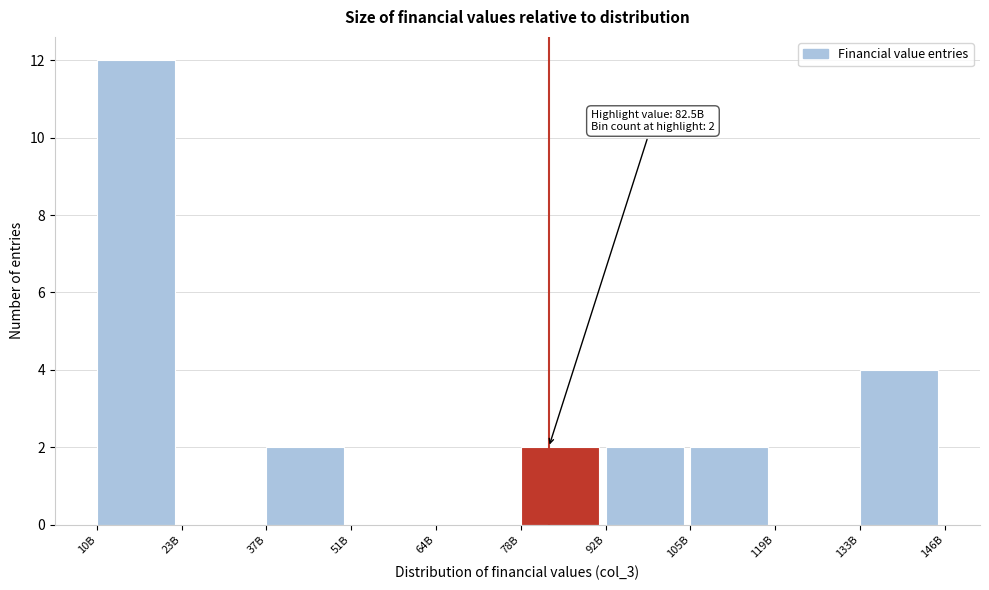

Reading left to right, what are all the values shown in this chart?

10B=12	23B=0	37B=2	51B=0	64B=0	78B=2	92B=2	105B=2	119B=0	133B=4